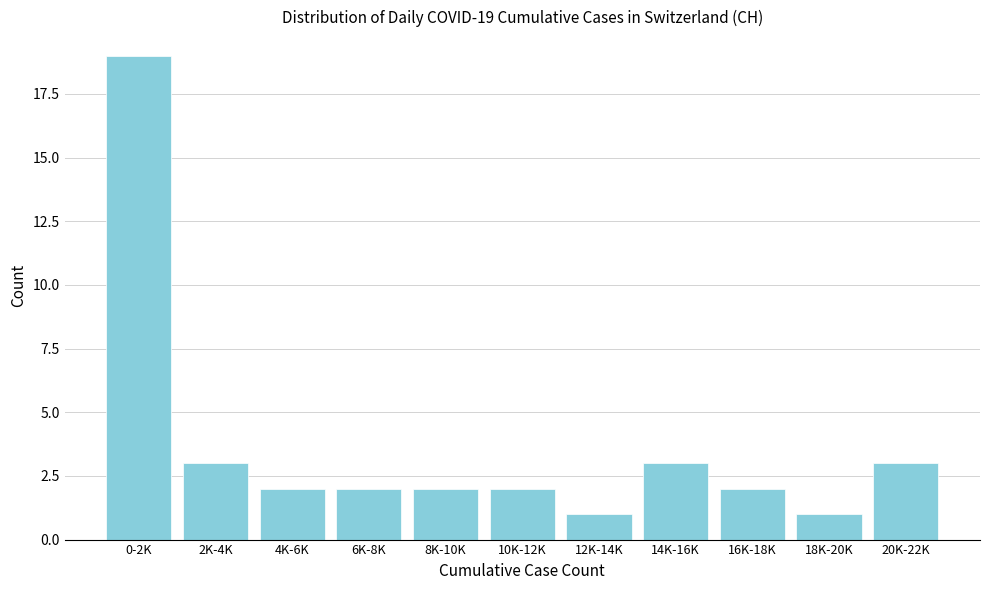

Reading left to right, transcribe all the data shown in this chart.

19	3	2	2	2	2	1	3	2	1	3